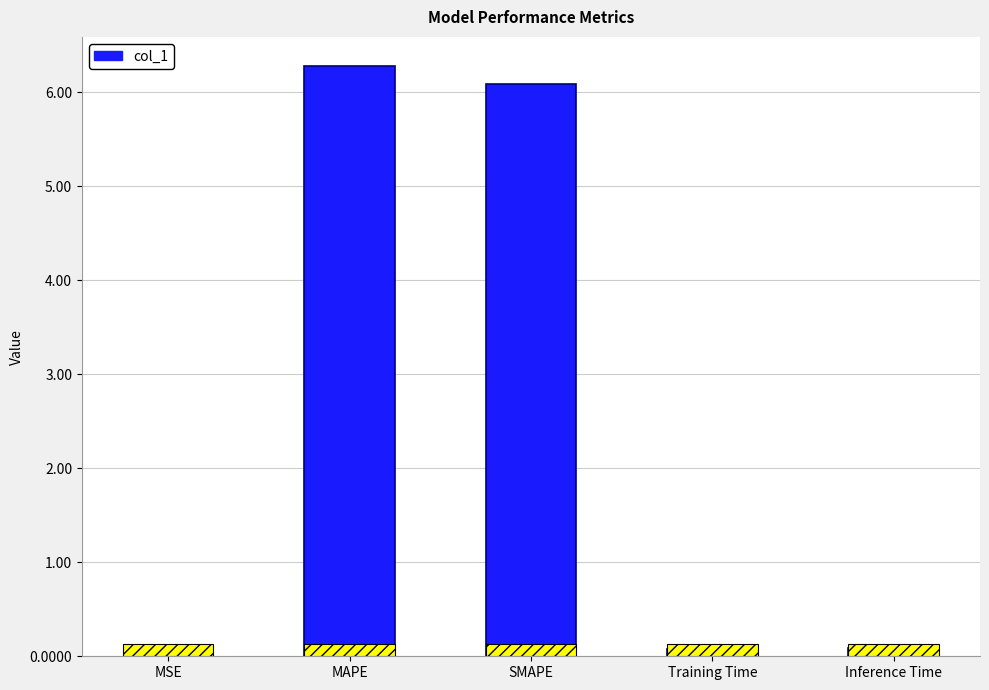

Between MSE and Inference Time, which is larger?

Inference Time